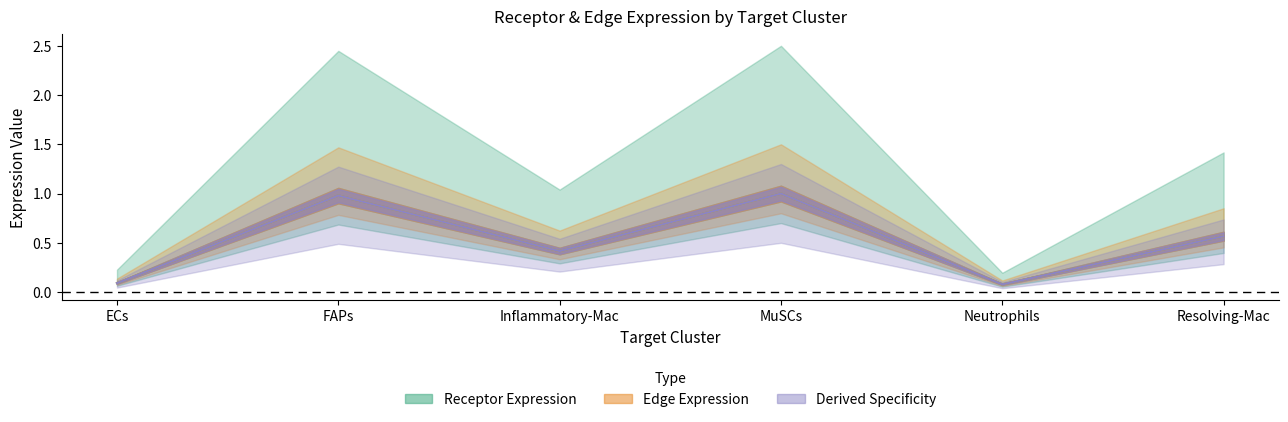

Between FAPs and MuSCs, which series saw the biggest shift?

Receptor average expression value